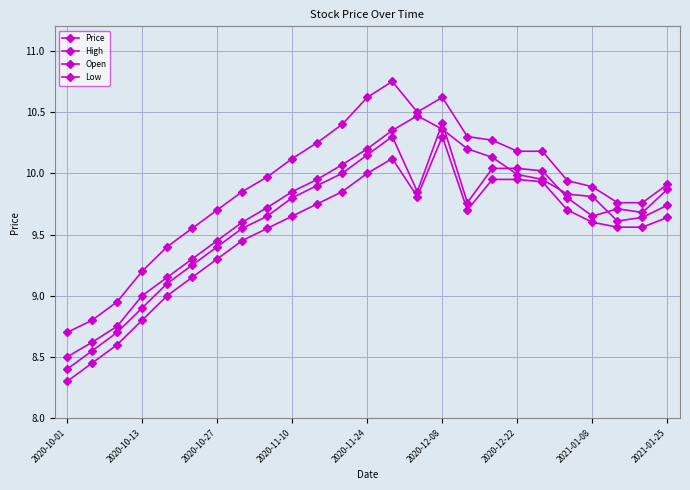

How many lines are shown in the chart?

4